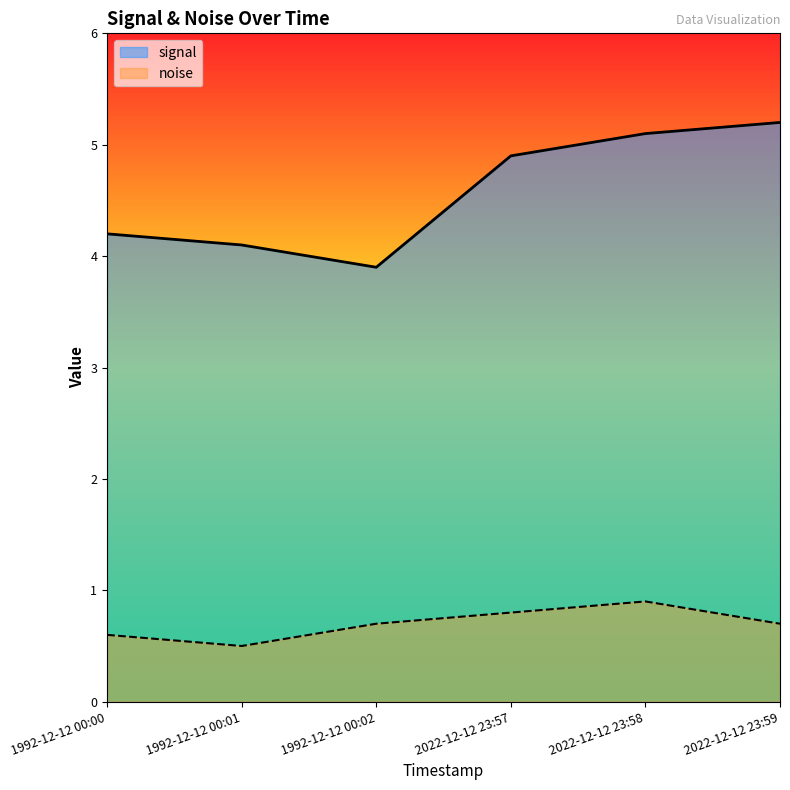

At how many categories does at least one series exceed 1?

6